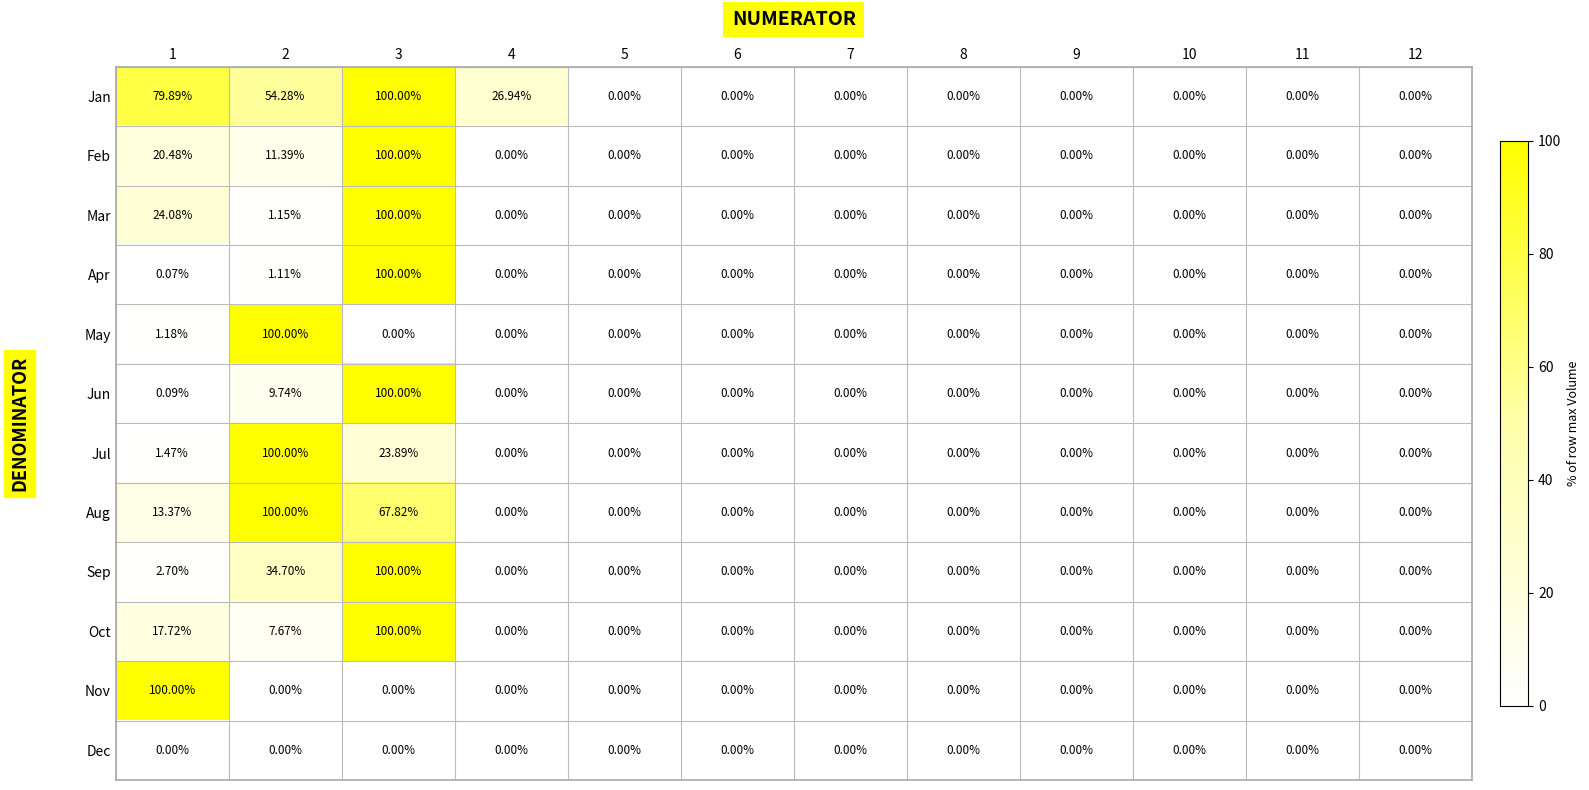

Is the value of Nov at 1 greater than the value of Mar at 8?

Yes